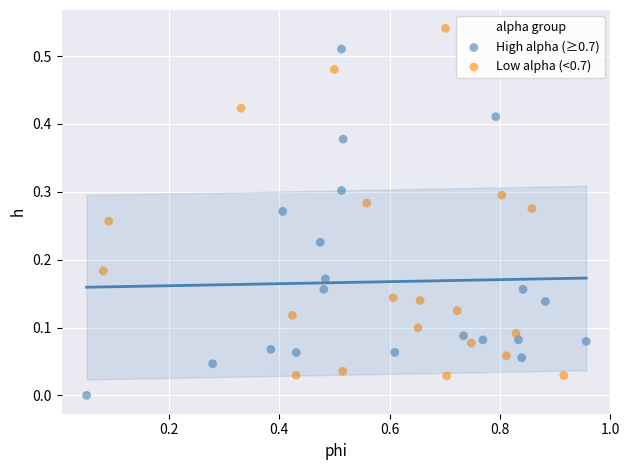

Which series reaches the minimum Y coordinate?

High alpha (≥0.7)